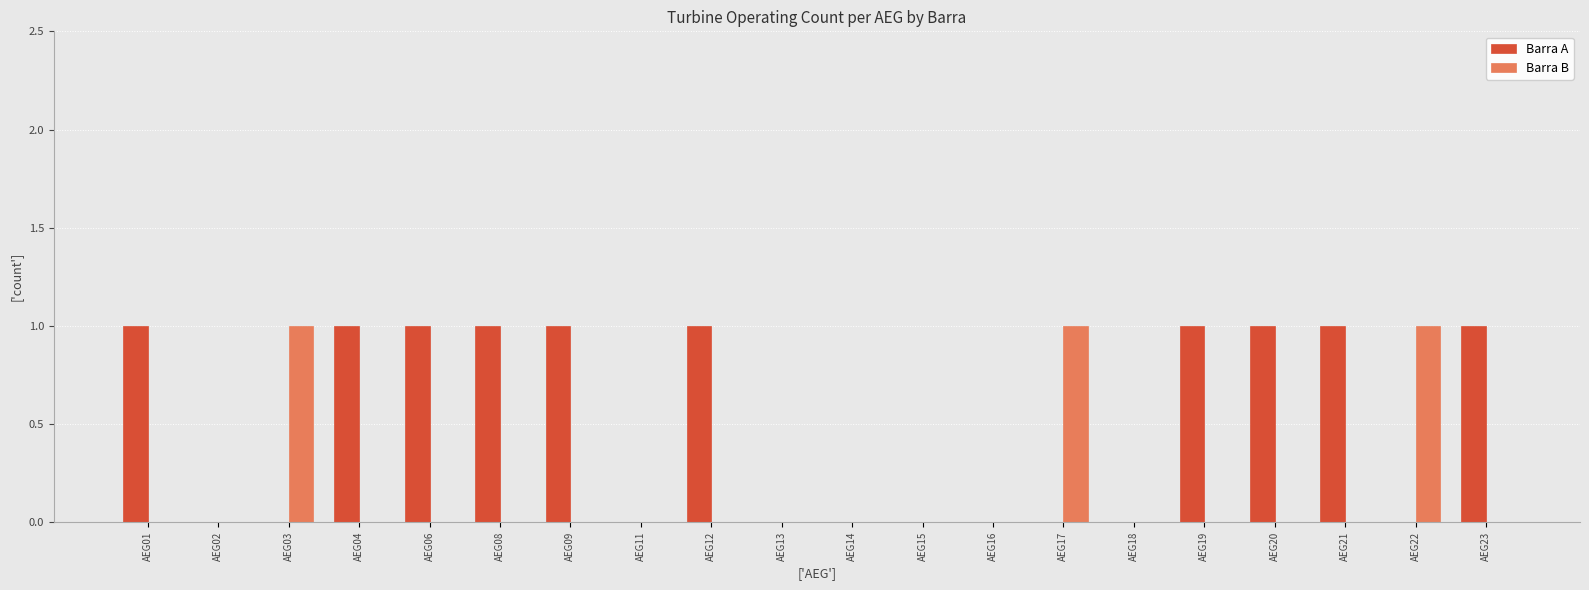

The value of Barra B at AEG04 is 1. True or false?

False